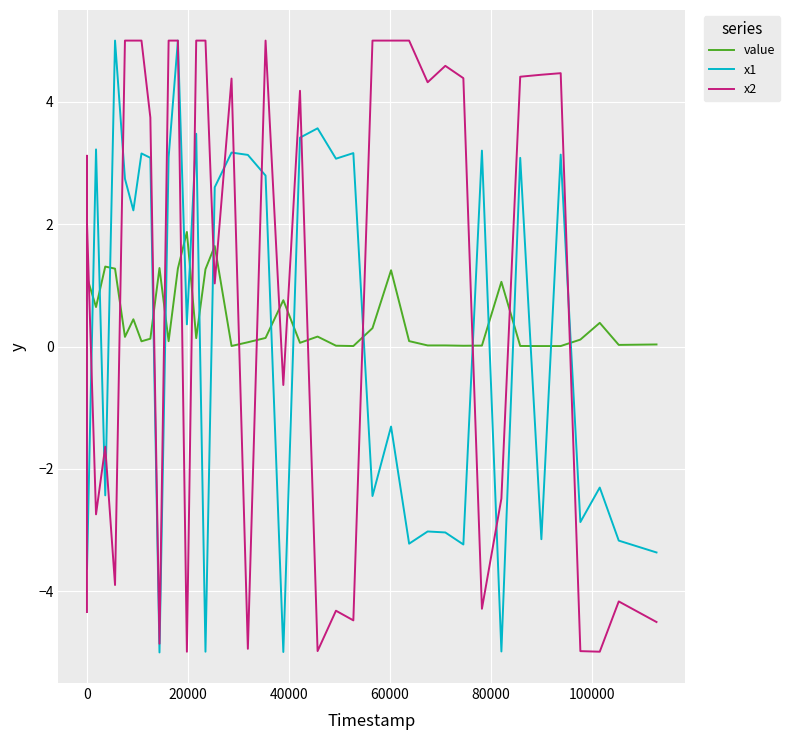

True or false: x1 and value intersect in this chart.

True